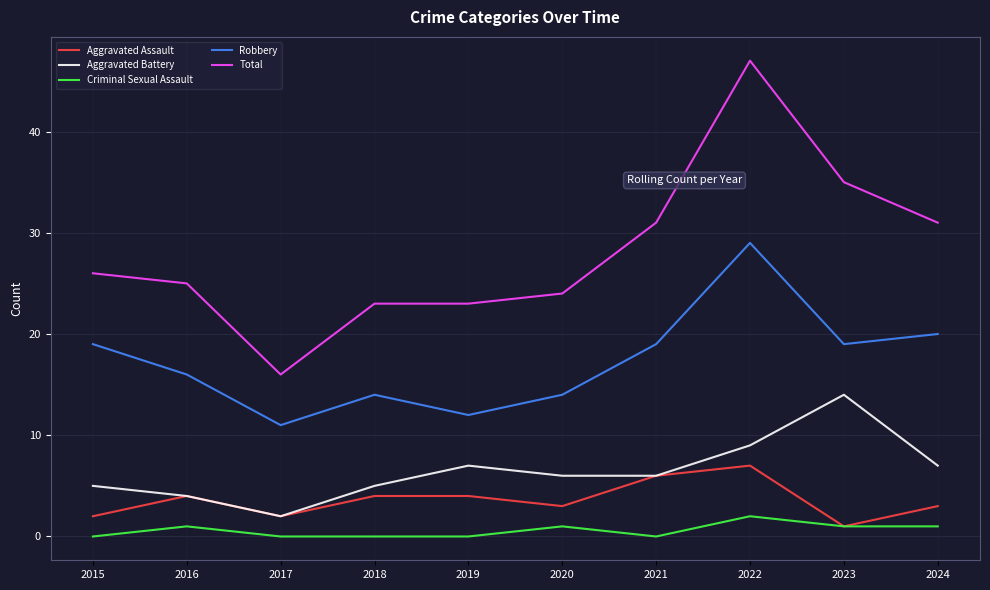

Which series has the largest total across all categories?

Total